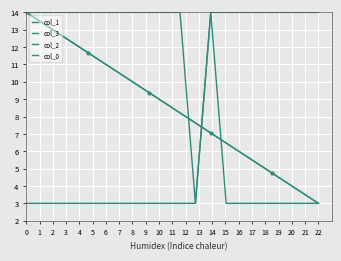

What is the difference between the highest and lowest values at 6?

11.0